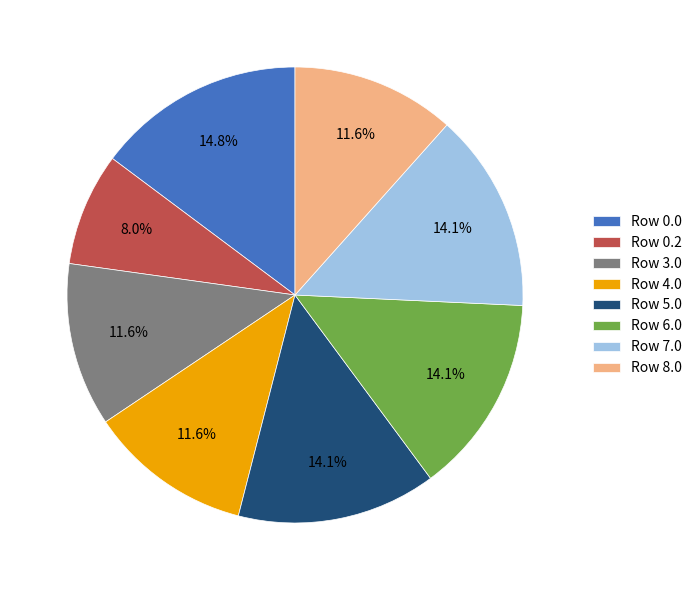

Which has a higher value, Row 6.0 or Row 3.0?

Row 6.0